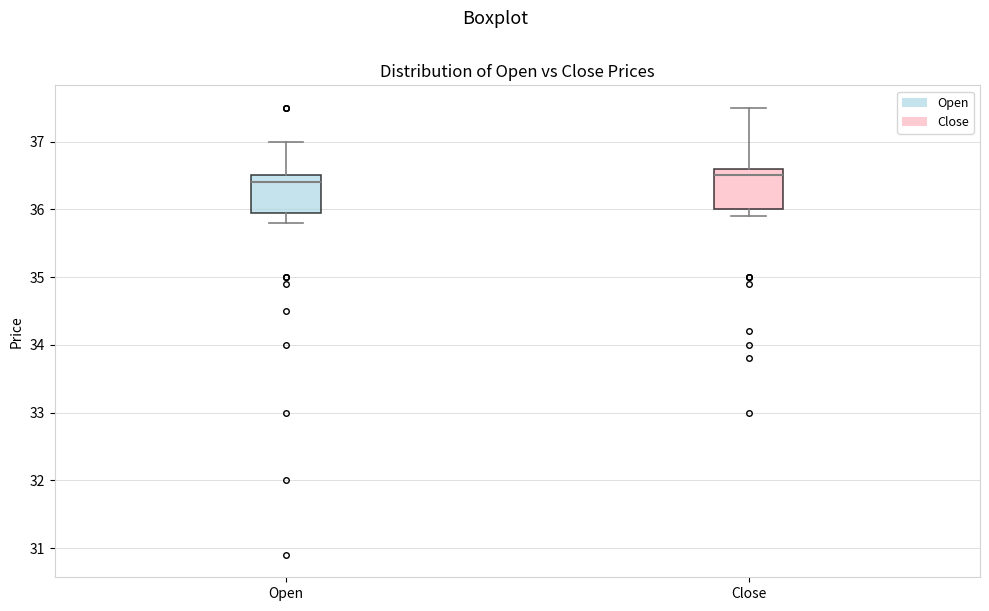

Reading left to right, read every box against the y-axis: the position of its median line, the range the box covers, and the ends of its whiskers. The values are not printed on the chart, so give them approximately, as read against the axis.

Open: median 36.4, box 36.0 to 36.5, whiskers 35.8 to 37.0
Close: median 36.5, box 36.0 to 36.6, whiskers 35.9 to 37.5